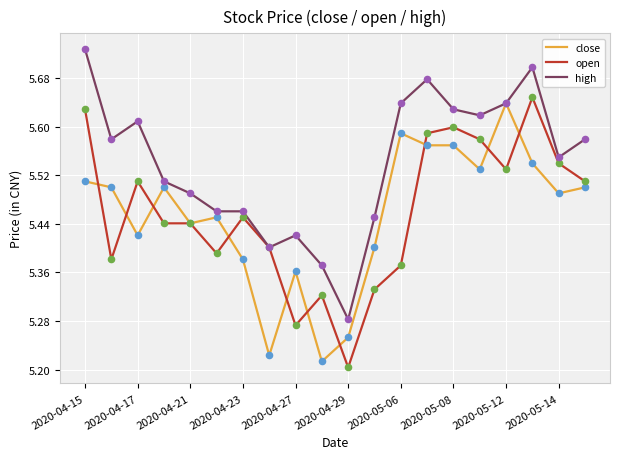

Which series has the largest total across all categories?

high